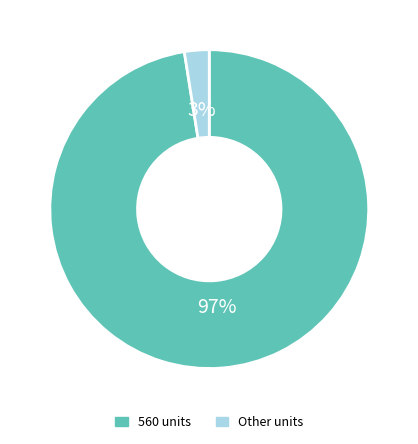

Rank the categories by value from lowest to highest.

Other units, 560 units